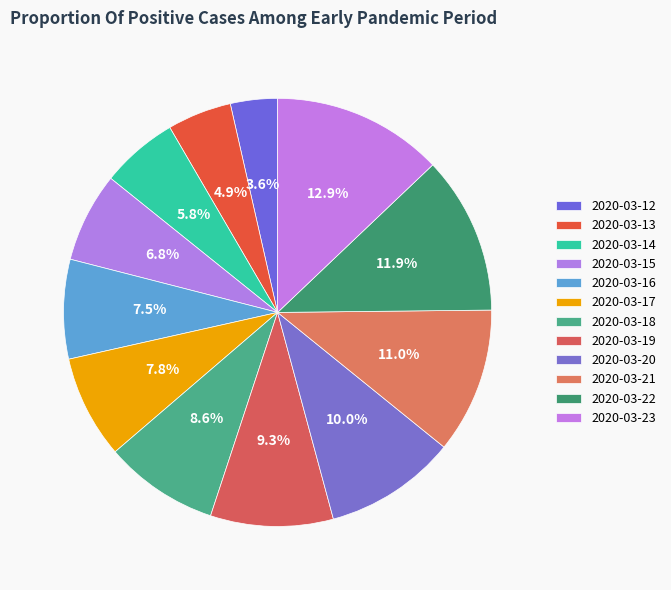

Combined, what portion of the pie is 2020-03-23 and 2020-03-12?

16.4%